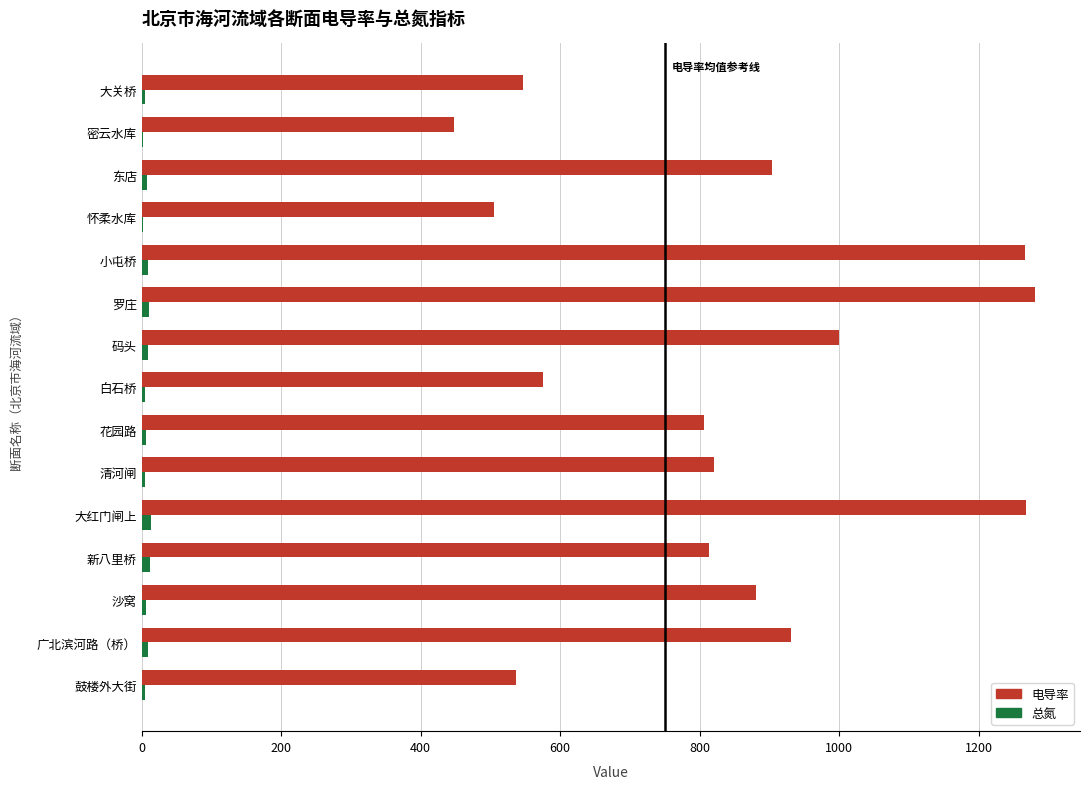

What is the sum of all 电导率 values?

12585.2